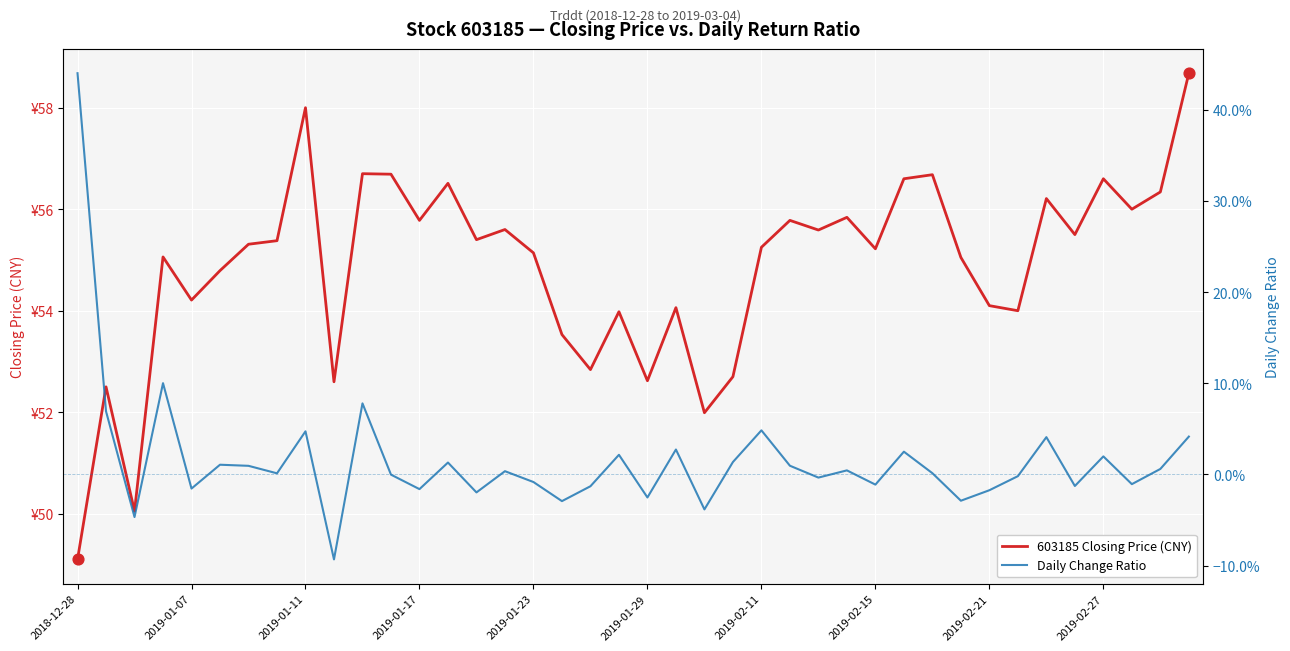

Which series reaches the maximum Y coordinate?

603185 Closing Price (CNY)